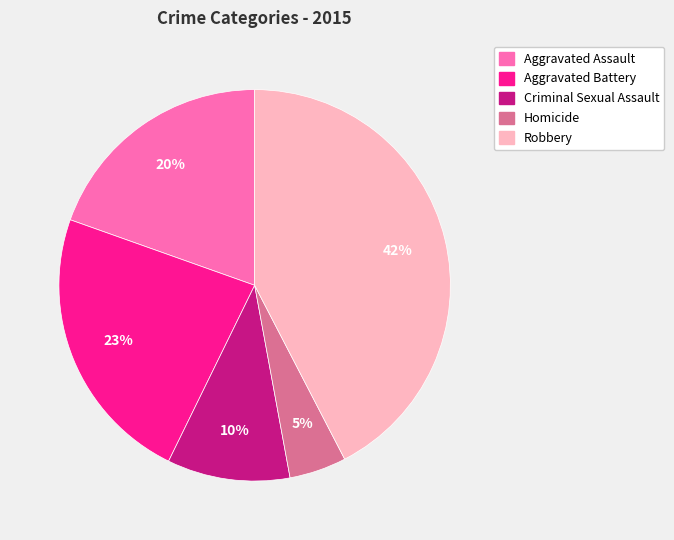

Is Aggravated Assault the majority of the pie?

No